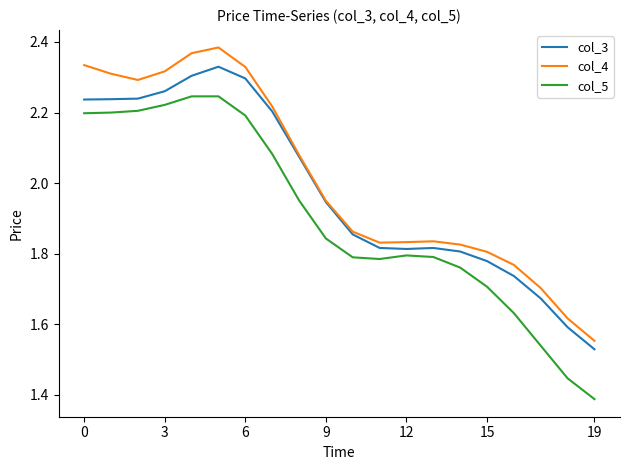

Which series has the largest range (max minus min)?

col_5